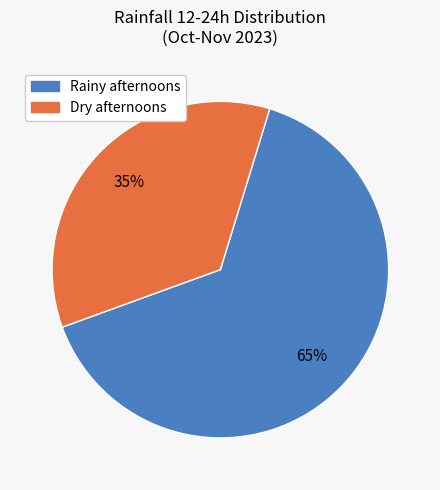

To the nearest percent, what is the average slice percentage?

50%